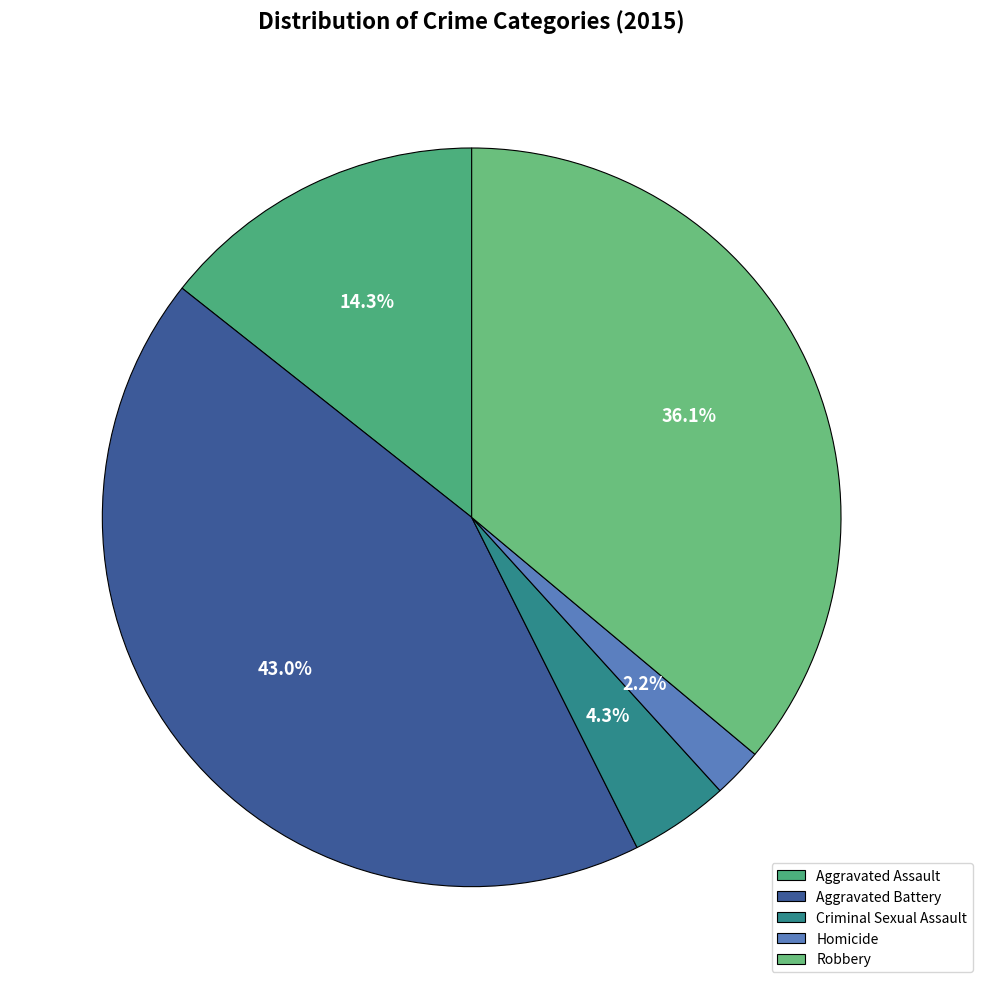

Rank the categories by value from highest to lowest.

Aggravated Battery, Robbery, Aggravated Assault, Criminal Sexual Assault, Homicide